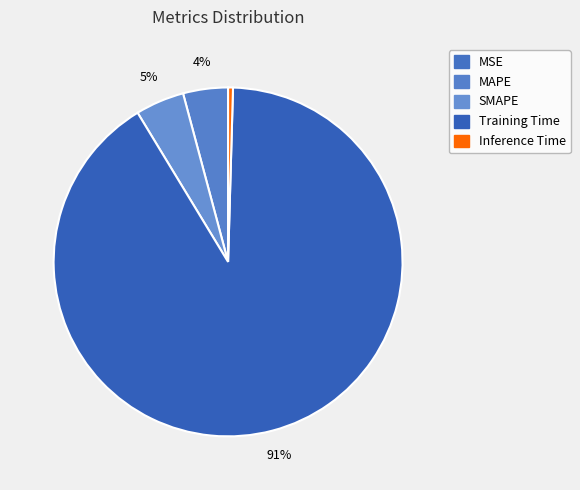

Which slice is the smallest?

MSE